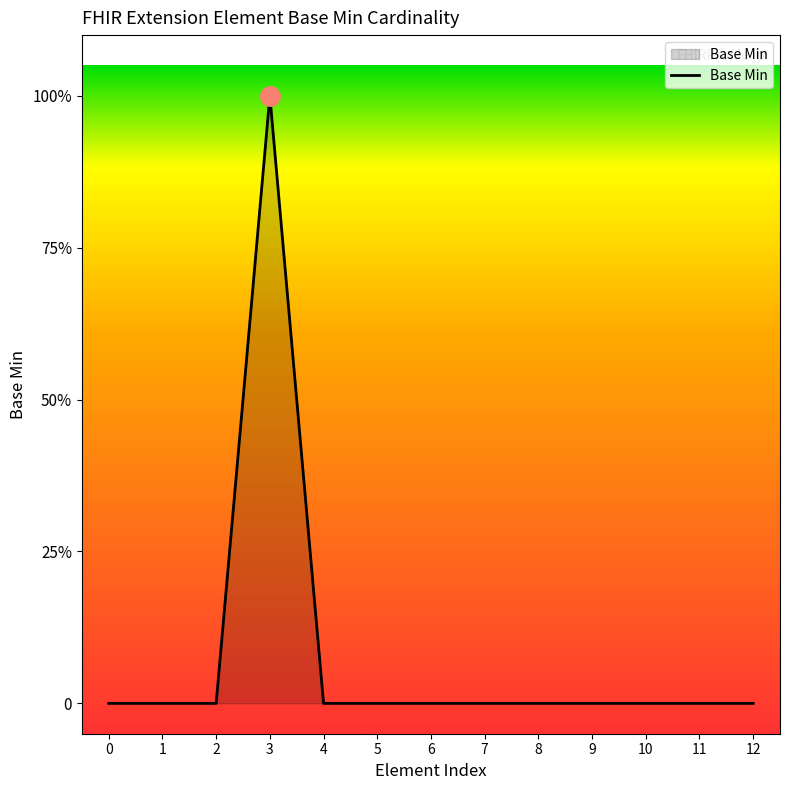

Does the chart have visible grid lines?

No